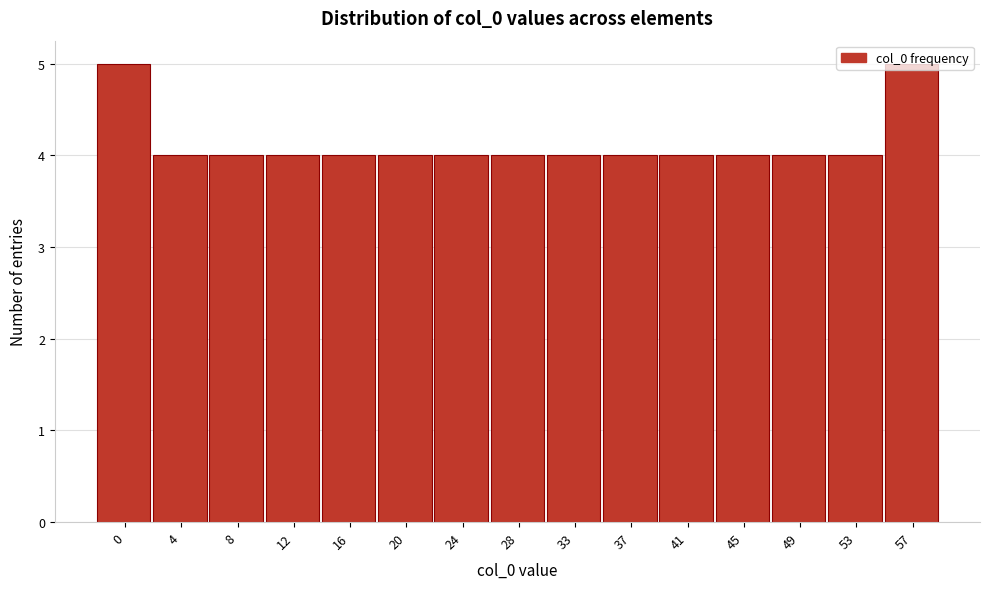

What is the value of the 12th bar from the left?

4